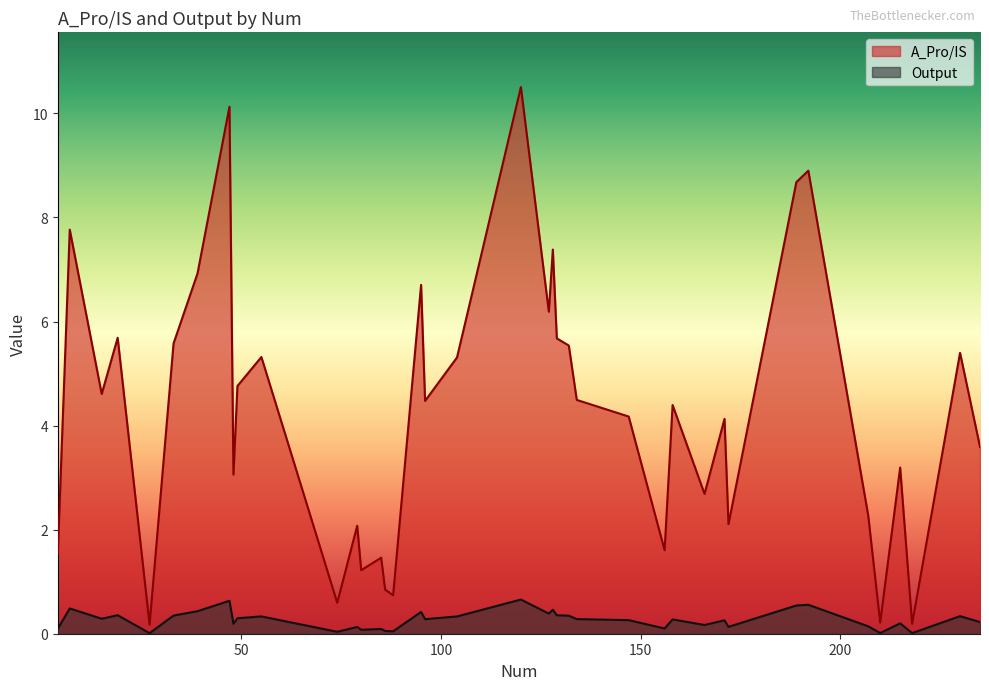

What is the sum of all Output values?

10.6